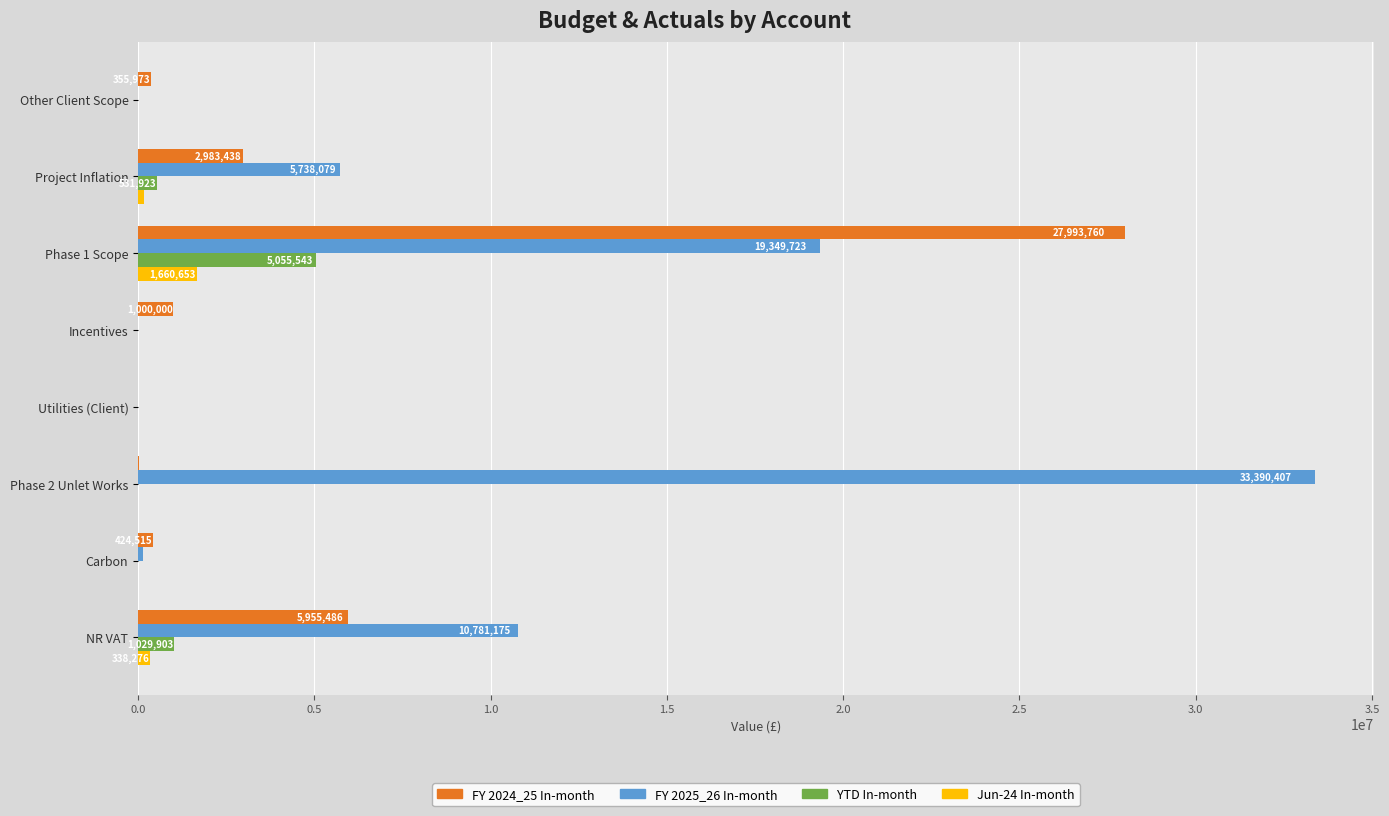

Which series has the widest spread of values?

FY 2025_26 In-month